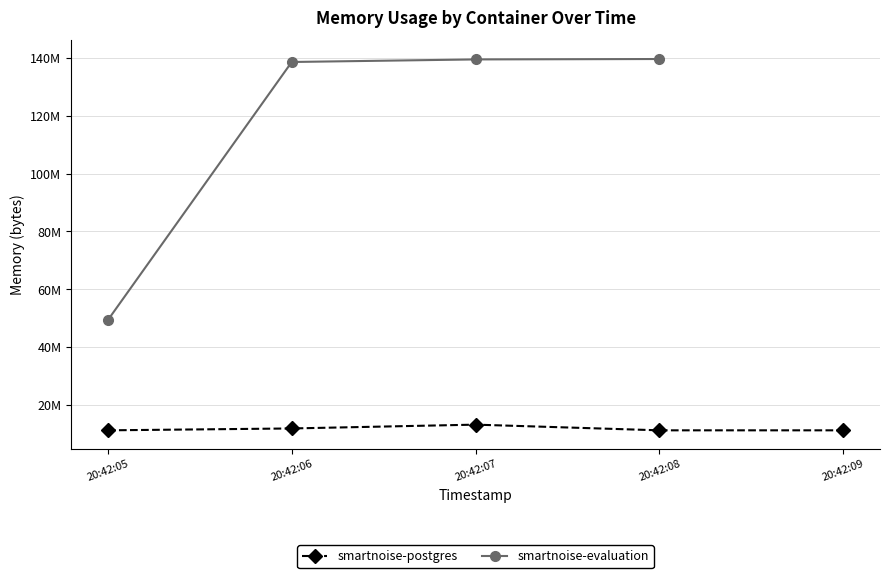

Is this an area chart (filled region under the line)?

No